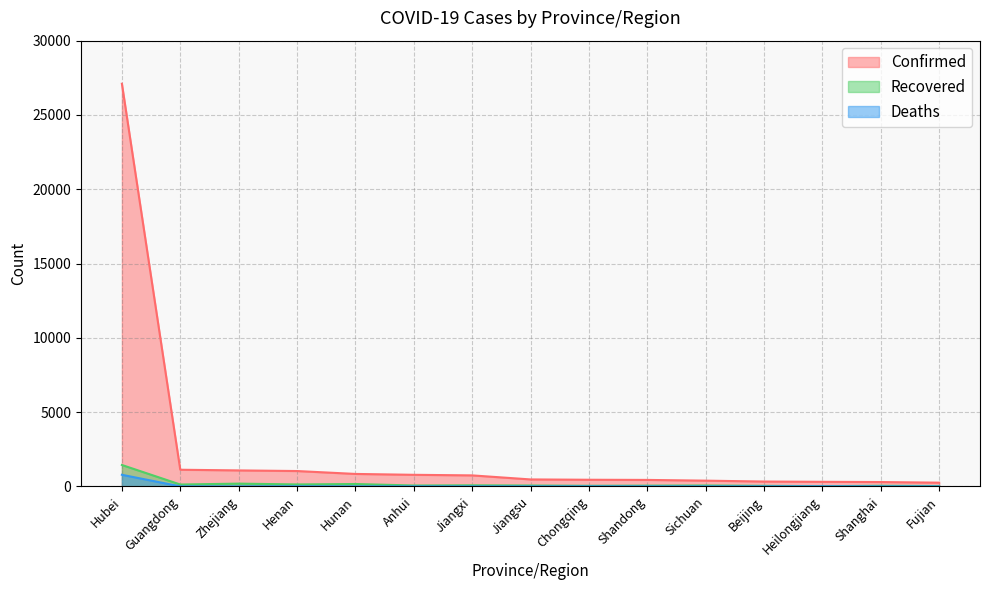

What is the label of the 2nd point from the right?

Shanghai